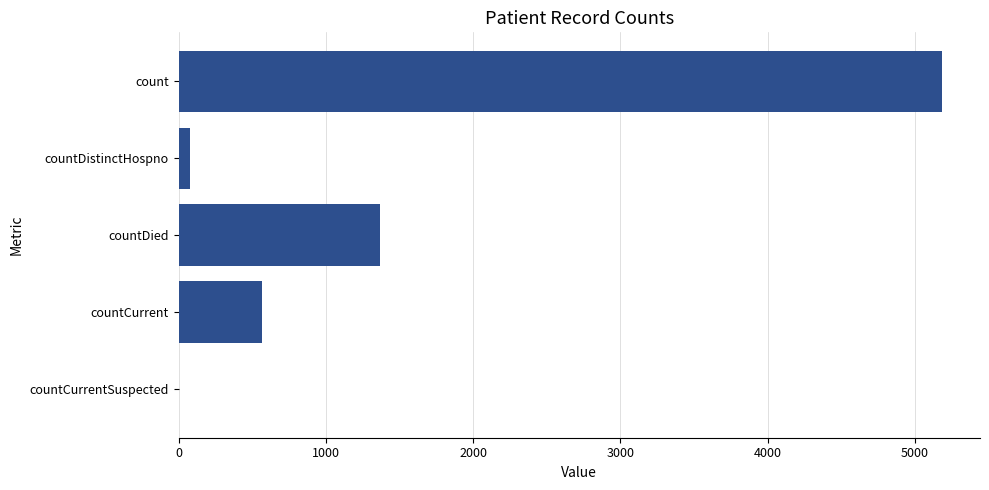

What is the sum of all values?

7190